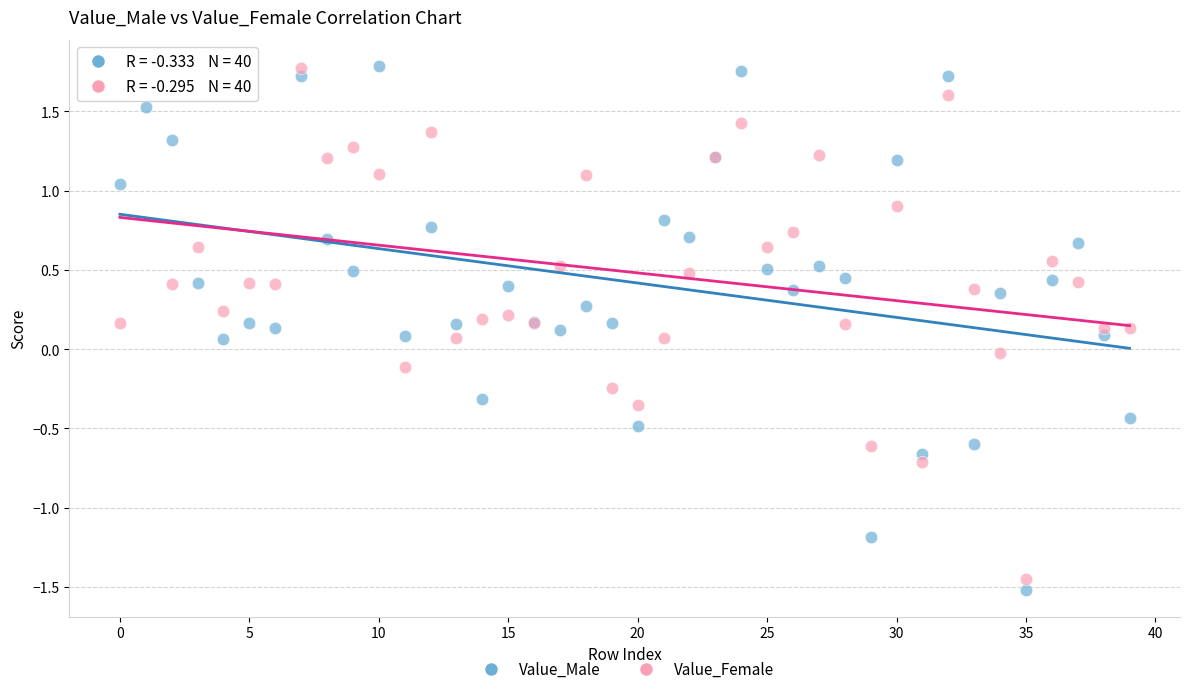

What are all the series names shown in the legend?

Value_Male, Value_Female